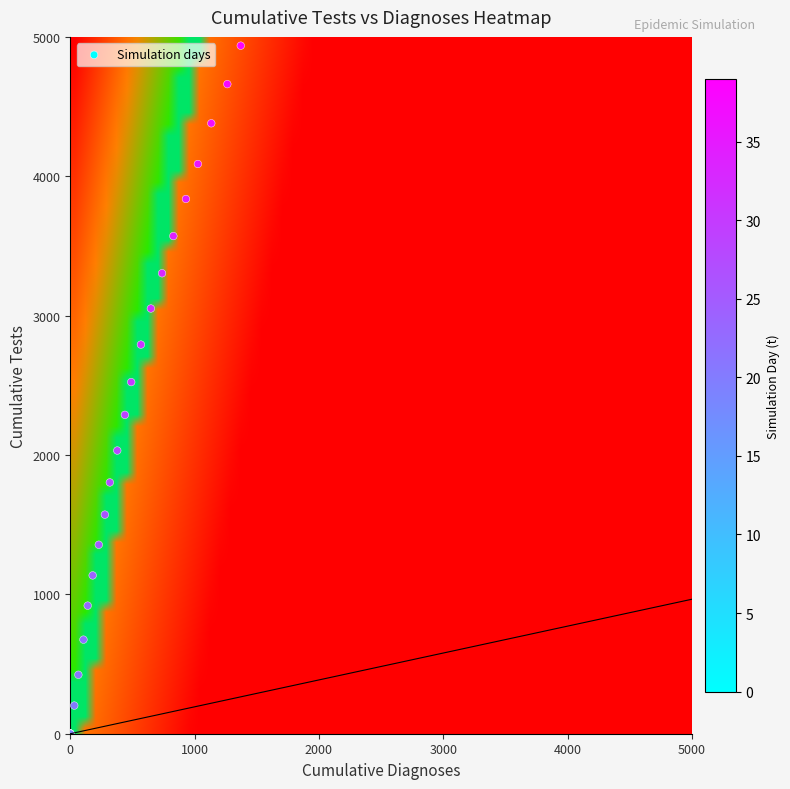

What Y value in the scatter plot is closest to 2468?

2523